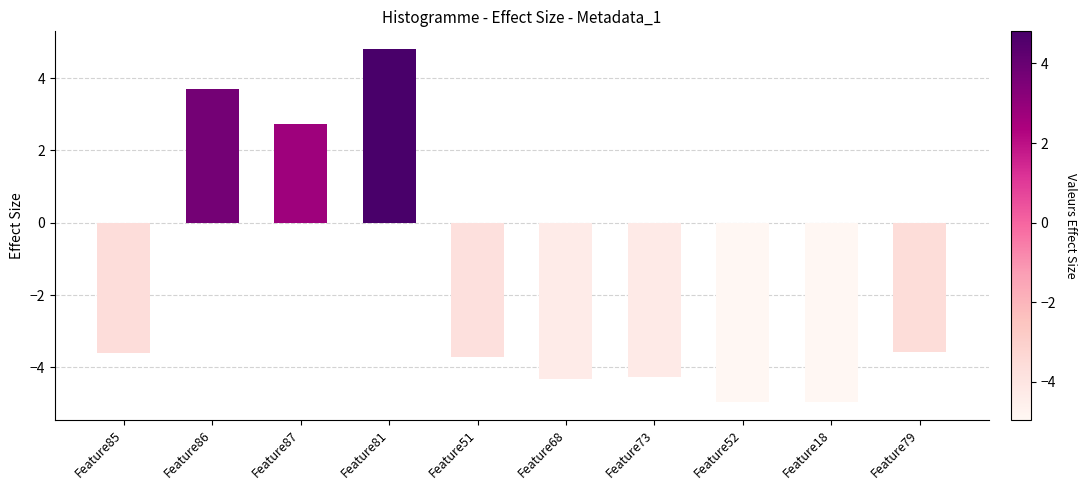

What is the maximum value shown in the chart?

4.8